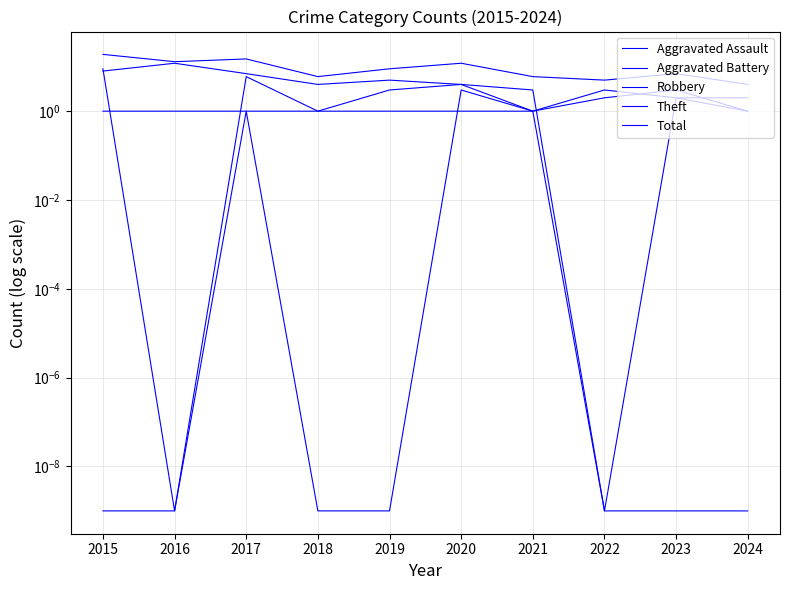

What is the difference between the maximum and second lowest values in the Total series?

14.0